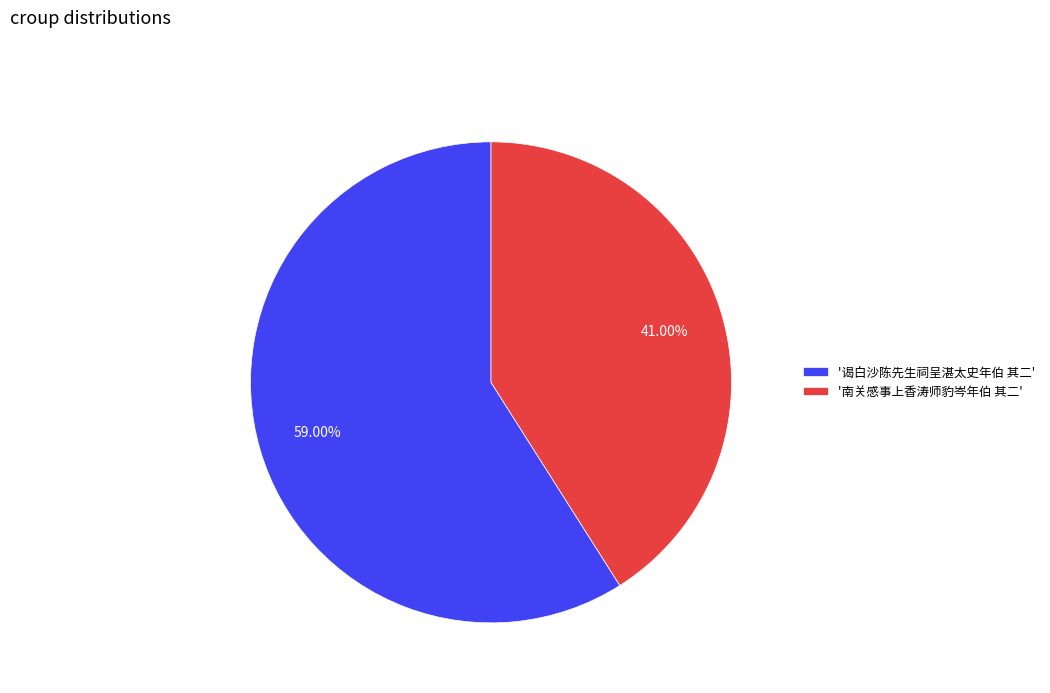

What is the ratio of the value at '谒白沙陈先生祠呈湛太史年伯 其二' to the value at '南关感事上香涛师豹岑年伯 其二'?

1.4